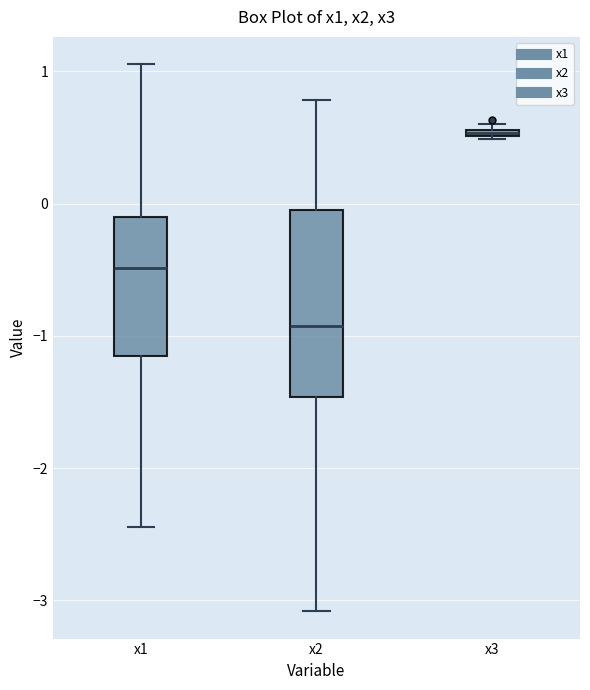

Comparing the boxes themselves (not the whiskers), which one is the tallest?

x2